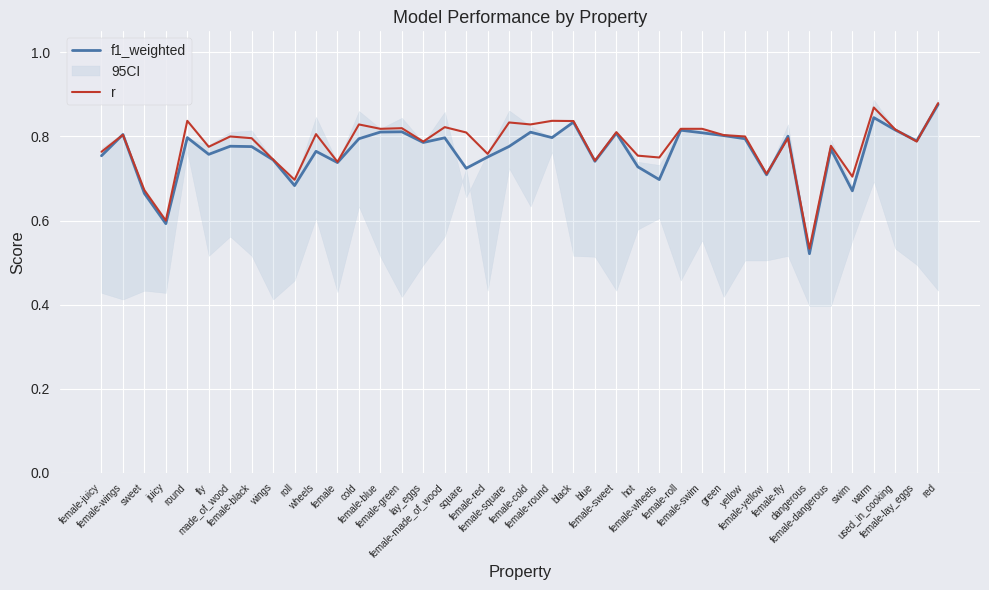

The r series shows 0.2 at blue. True or false?

False